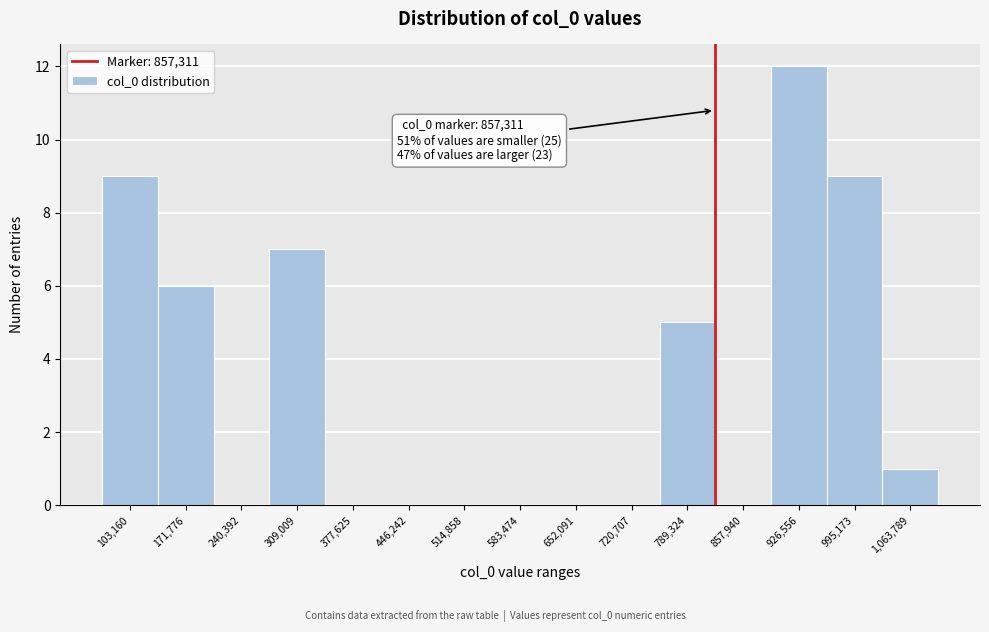

Reading left to right, transcribe all the data shown in this chart.

103,160=9	171,776=6	240,392=0	309,009=7	377,625=0	446,242=0	514,858=0	583,474=0	652,091=0	720,707=0	789,324=5	857,940=0	926,556=12	995,173=9	1,063,789=1